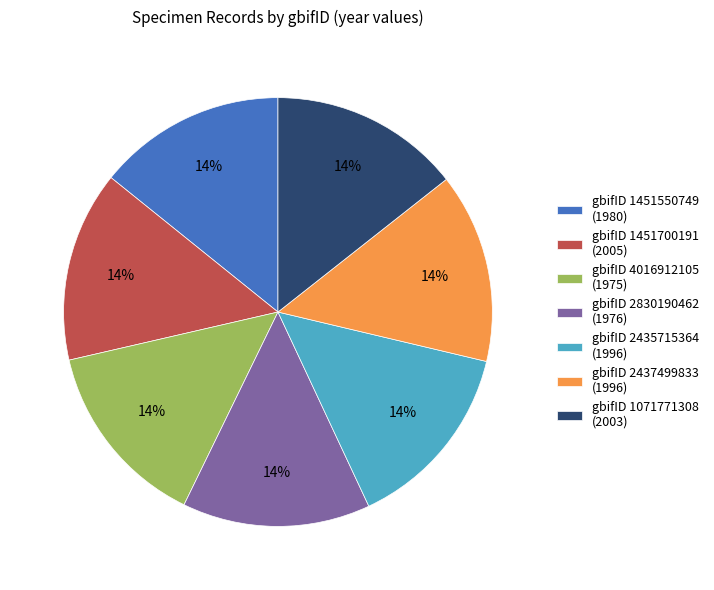

What is the ratio of the value at gbifID 2435715364 (1996) to the value at gbifID 1451700191 (2005)?

1.0